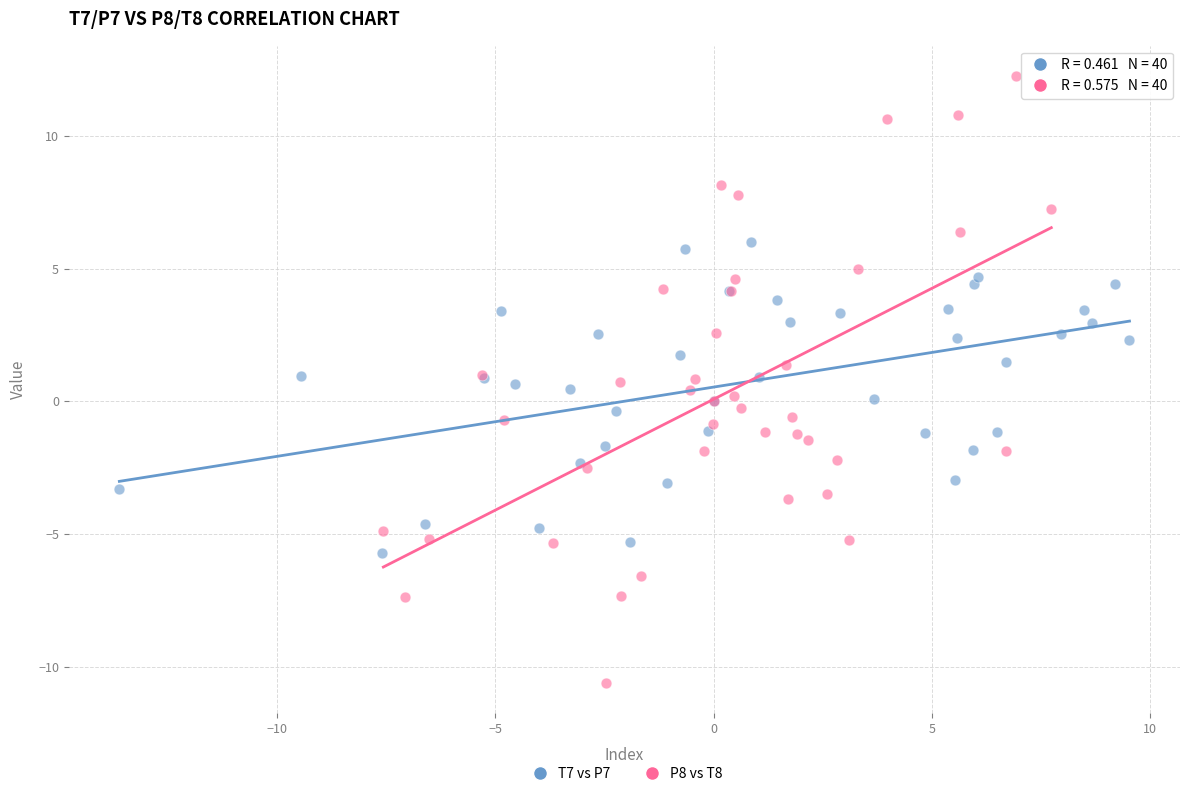

Which series contains the lowest Y value?

P8 vs T8